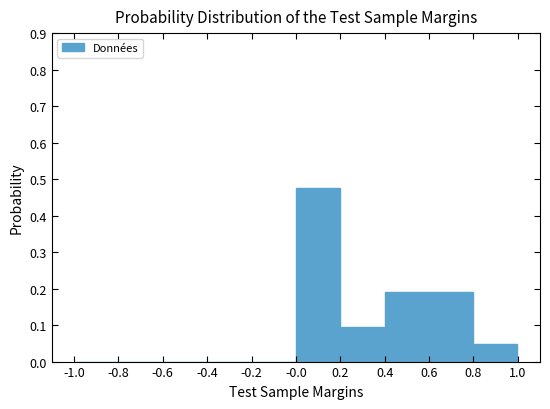

Reading left to right, transcribe this chart: for each bar, give the range it covers on the x-axis and its height. The values are not printed on the chart, so give them approximately, as read against the axis.

-1.0 to -0.8: 0
-0.8 to -0.6: 0
-0.6 to -0.4: 0
-0.4 to -0.2: 0
-0.2 to -0.0: 0
-0.0 to 0.2: 0.48
0.2 to 0.4: 0.10
0.4 to 0.6: 0.19
0.6 to 0.8: 0.19
0.8 to 1.0: 0.05